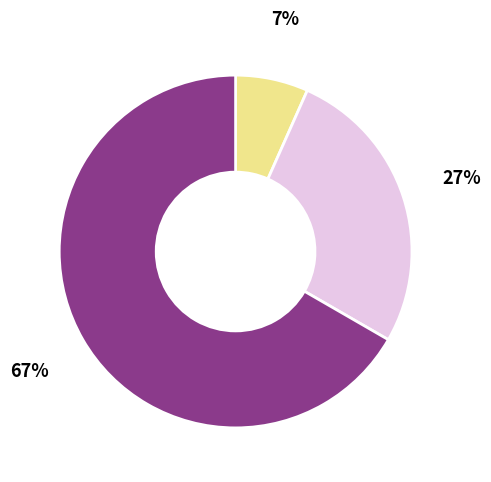

Is there any slice that represents more than half of the pie?

Yes